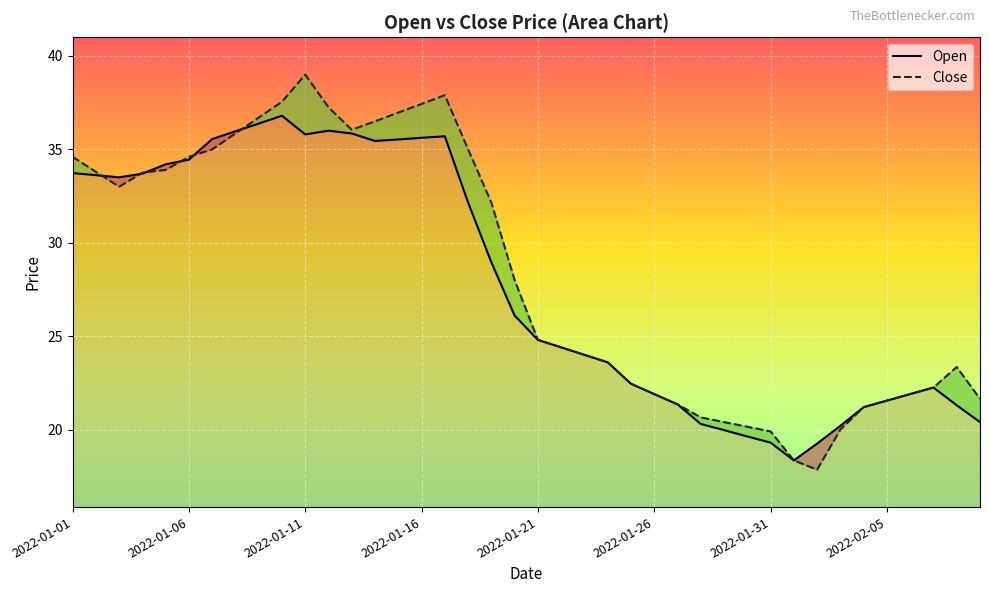

Where do Open and Close first cross each other?

2022-01-02 and 2022-01-03